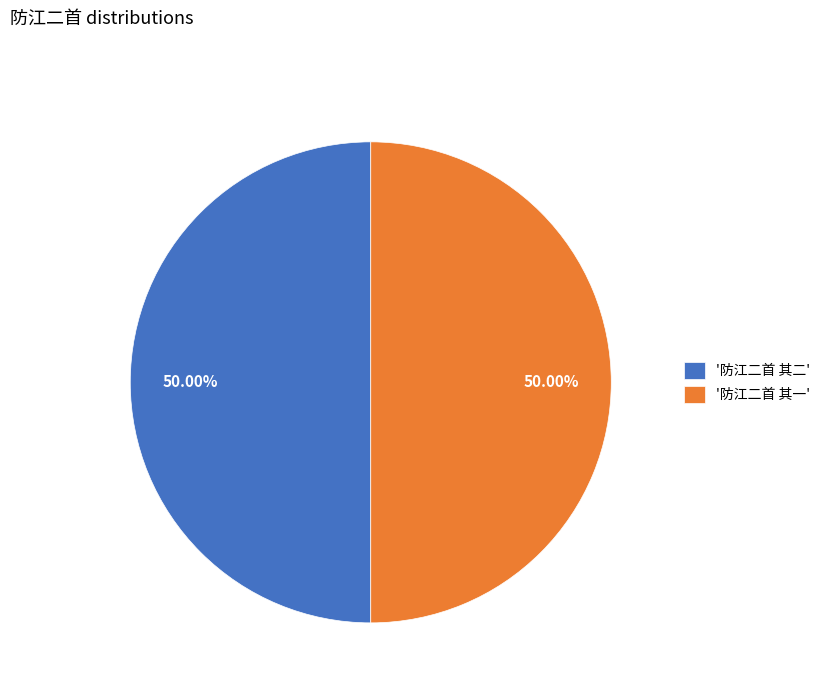

What is the ratio of the value at '防江二首 其一' to the value at '防江二首 其二'?

1.0